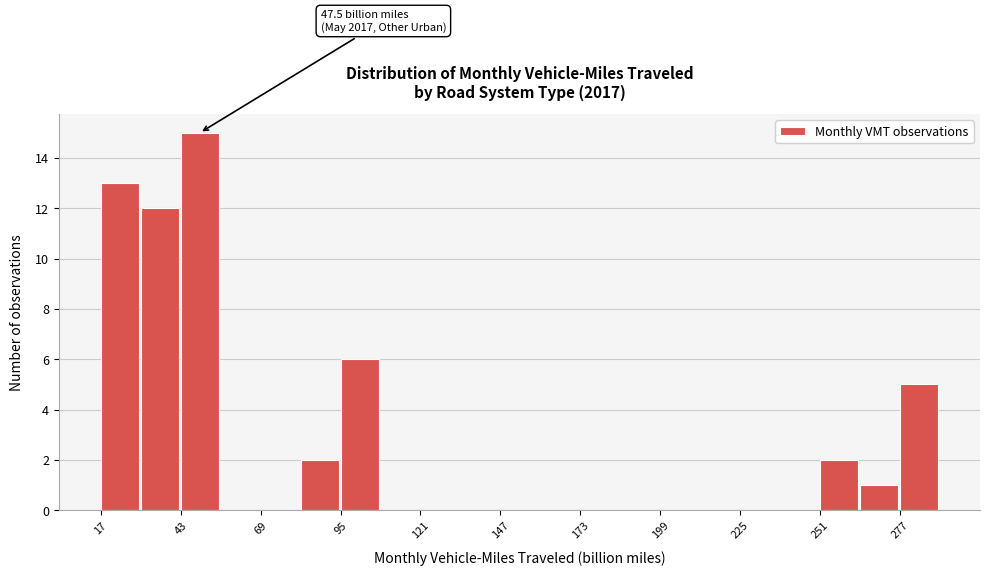

Read against the x-axis, roughly where is the centre of the tallest bar?

50